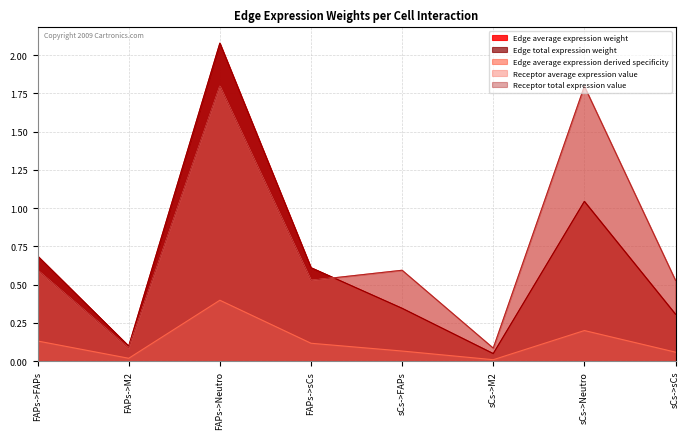

What is the sum of all Receptor average expression value values?

6.0